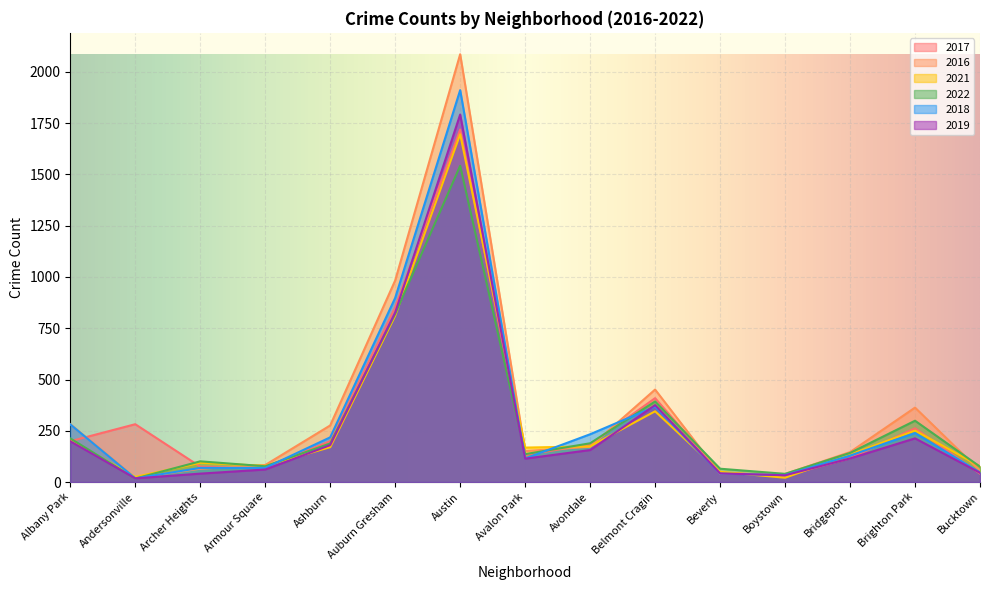

How many values in the 2022 series exceed 142?

7